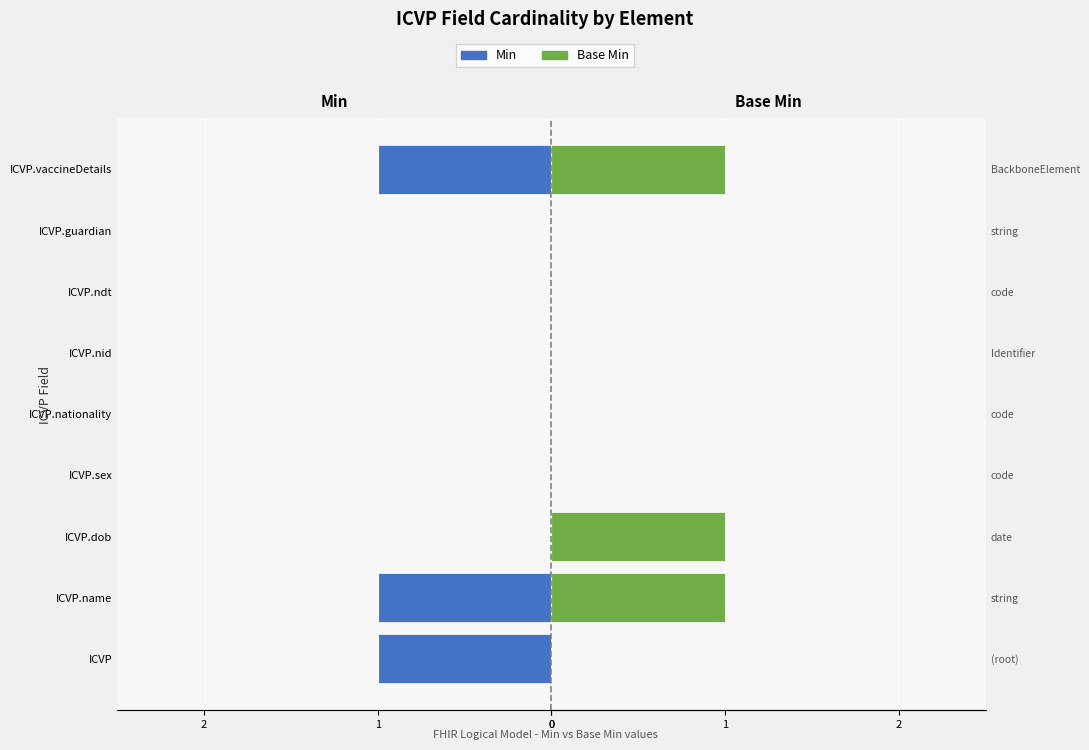

How many data points in Min are less than 0?

3